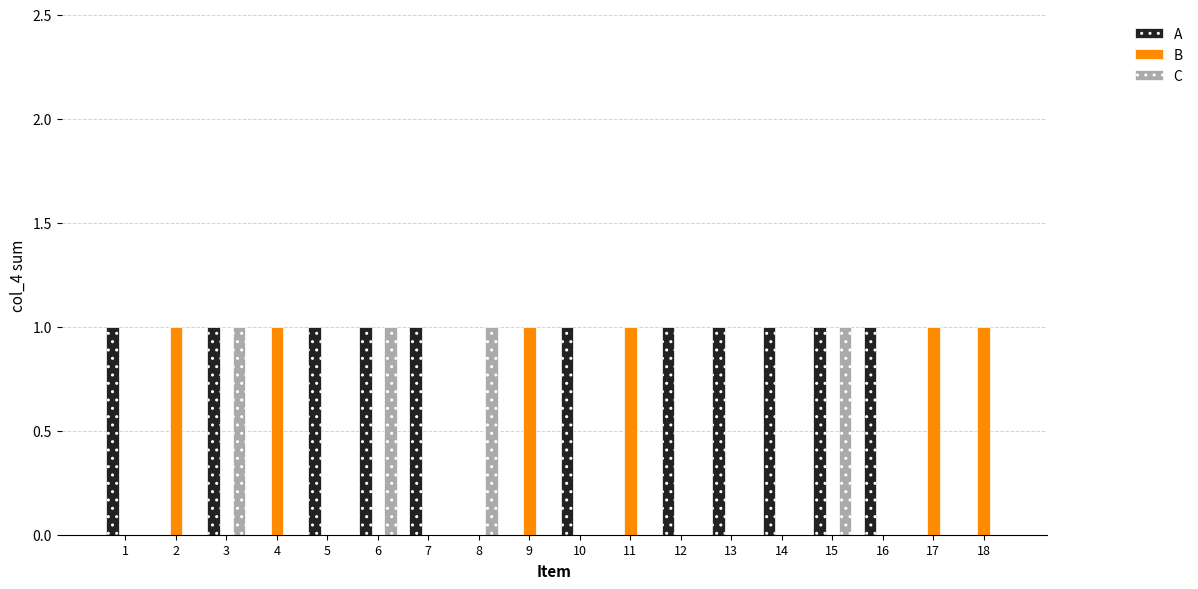

How many A values are between 0 and 1?

18